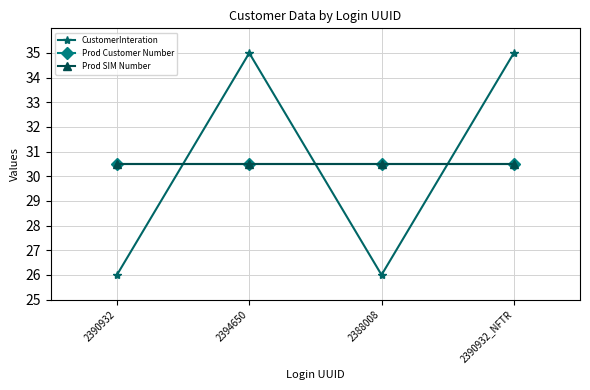

In CustomerInteration, how many points are higher than both neighbors (excluding endpoints)?

1